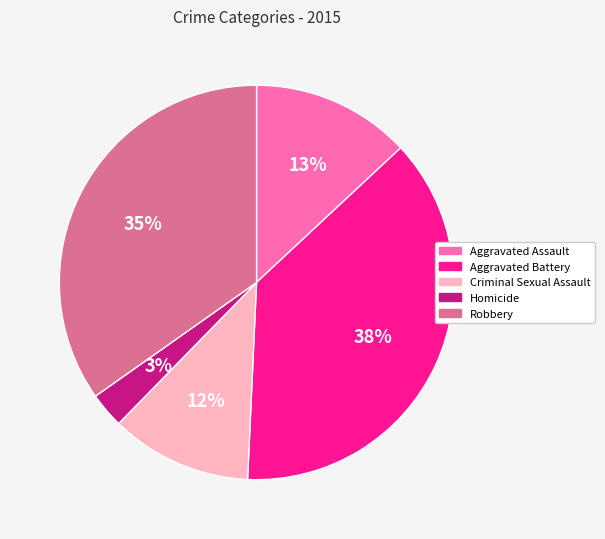

Between Robbery and Aggravated Battery, which is larger?

Aggravated Battery